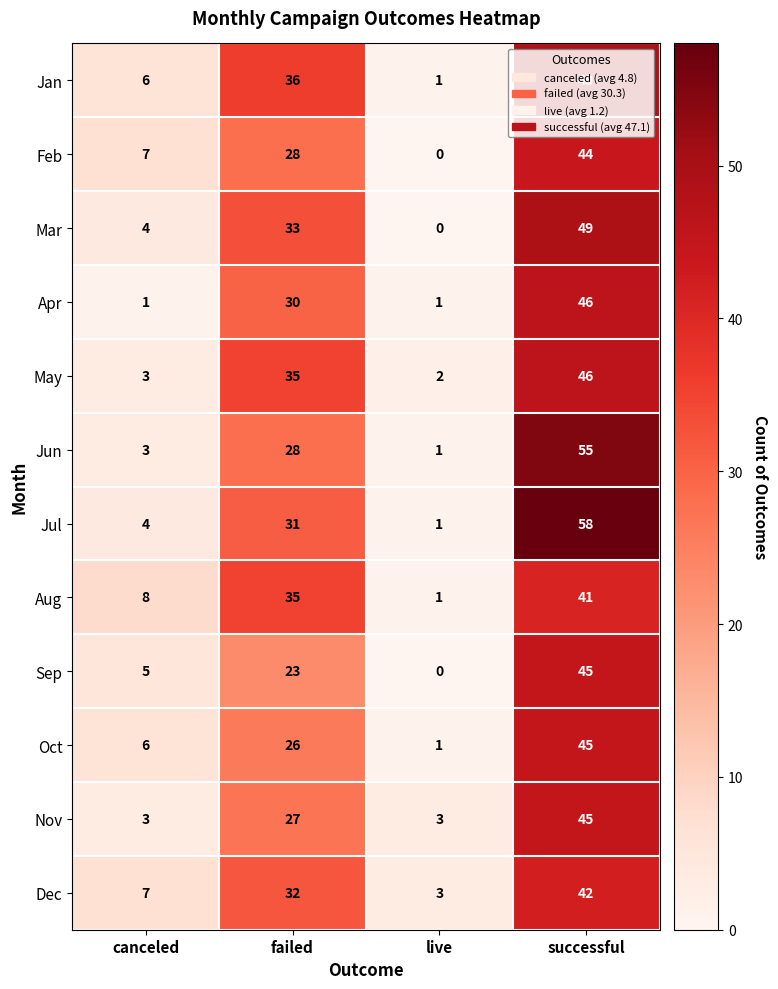

Count the Sep values in the range 5 to 45.

3